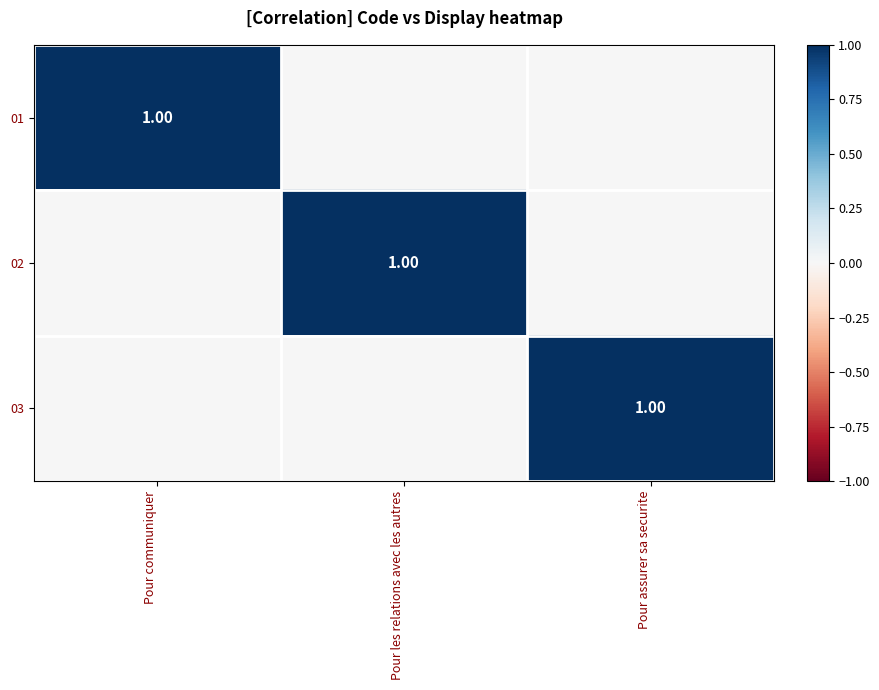

The 03 series shows 1 at Pour assurer sa securite. True or false?

True